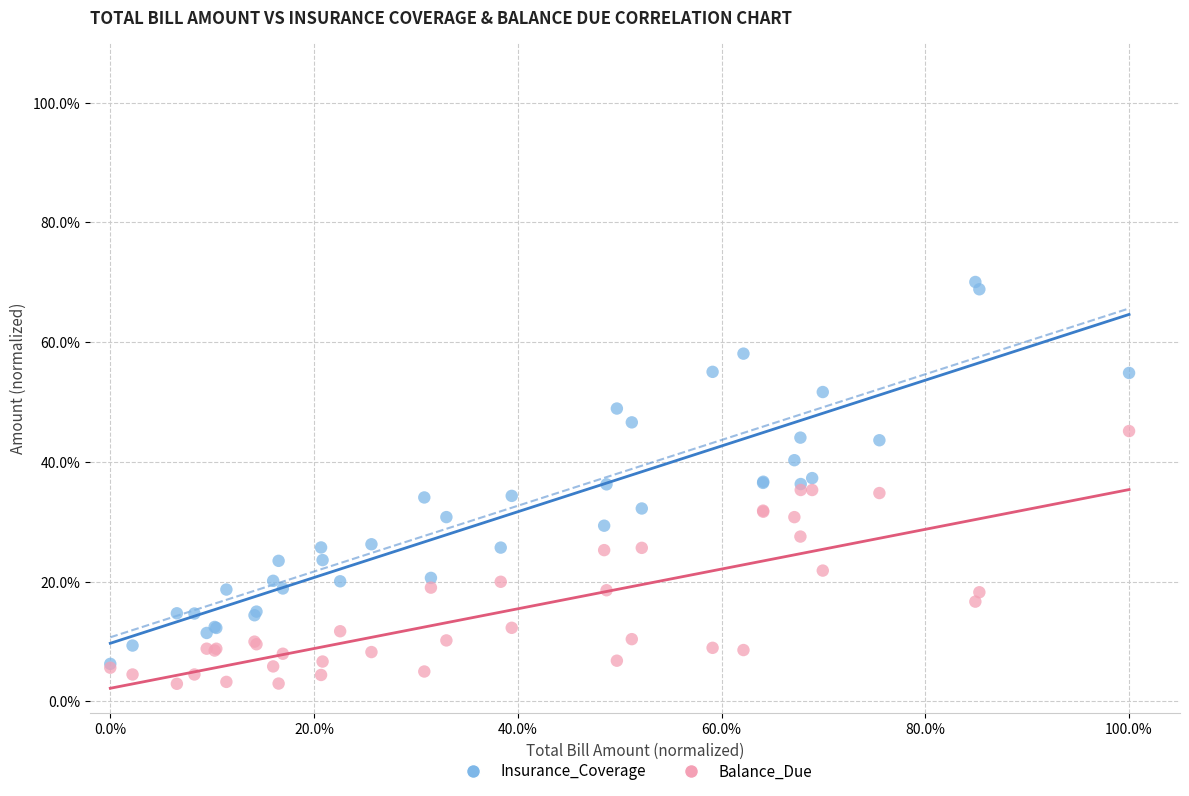

What are all the series names shown in the legend?

Insurance_Coverage, Balance_Due